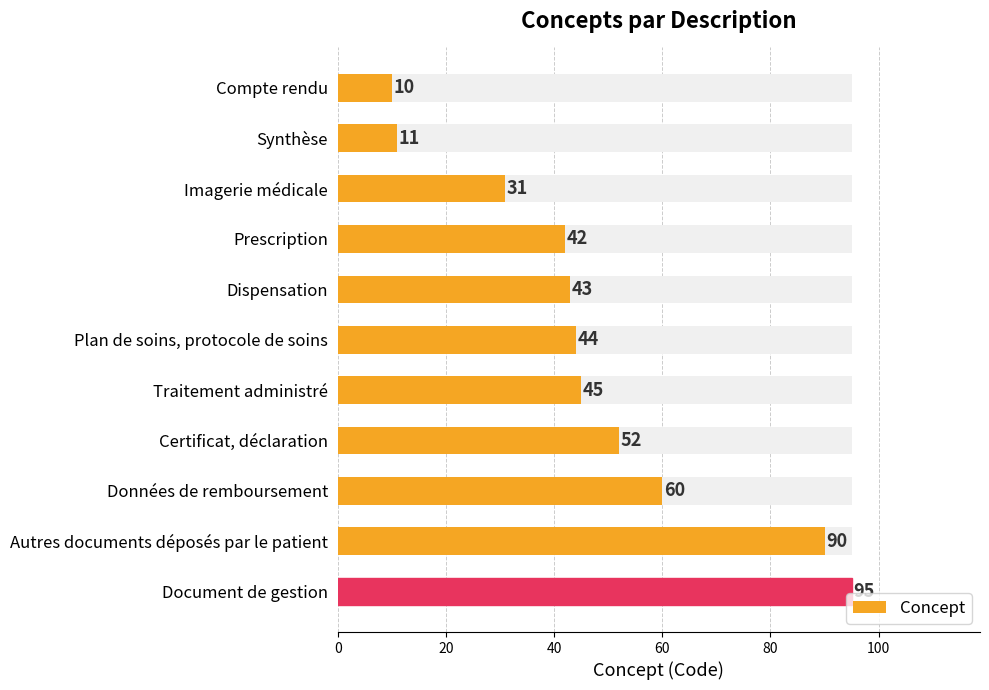

The value at Dispensation is 10. True or false?

False